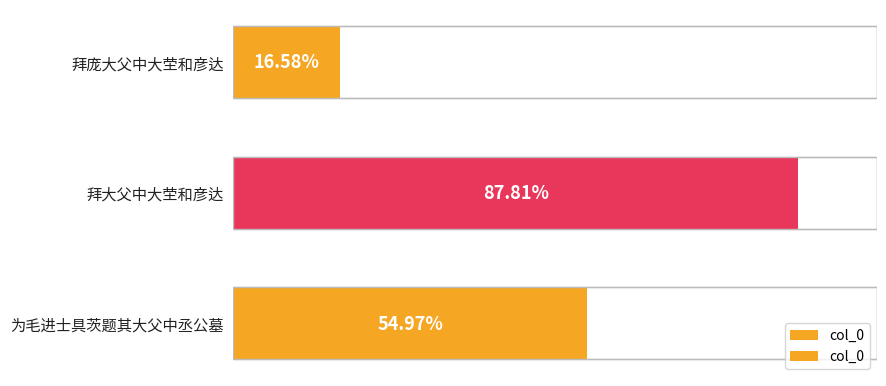

Between 拜大父中大茔和彦达 and 为毛进士具茨题其大父中丞公墓, which is larger?

拜大父中大茔和彦达